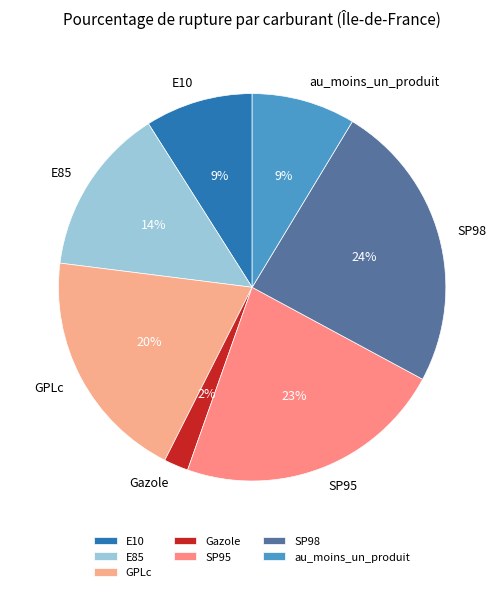

True or false: SP95 accounts for 23% of the total.

True